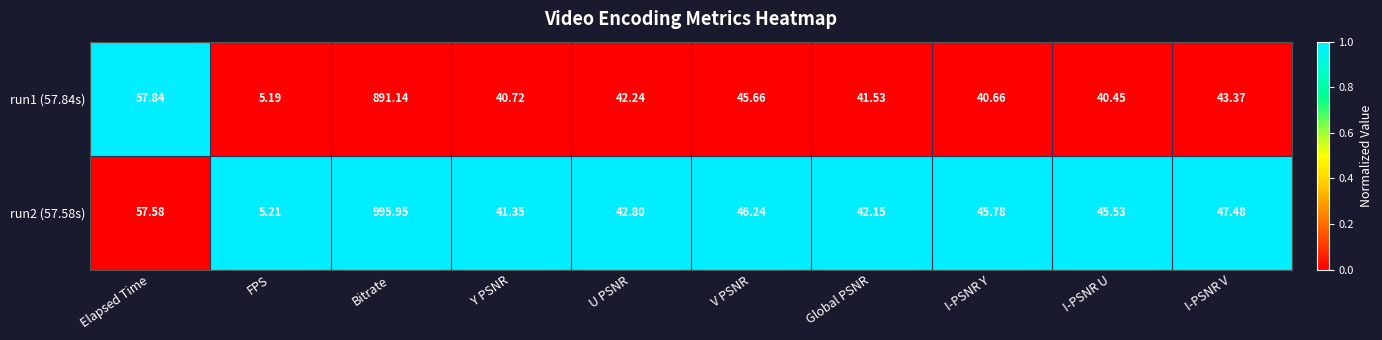

At which category is the sum across all series the highest?

Bitrate